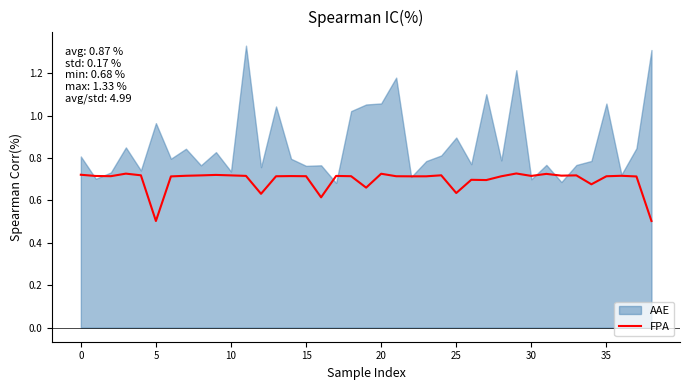

Which has a higher value, 17 or 10?

10